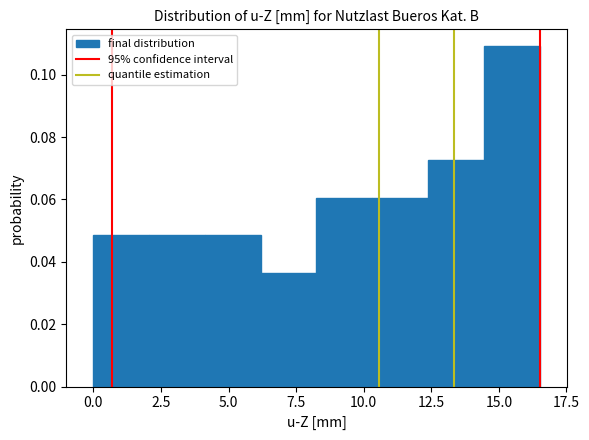

Reading left to right, list every bar in this chart as the range it spans on the x-axis followed by its height. Neither the bar edges nor the heights are printed on the chart, so give them approximately, as read against the axes.

0.0 to 2.0: 0.048
2.0 to 4.0: 0.048
4.0 to 6.0: 0.048
6.0 to 8.5: 0.036
8.5 to 10.5: 0.060
10.5 to 12.5: 0.060
12.5 to 14.5: 0.072
14.5 to 16.5: 0.110